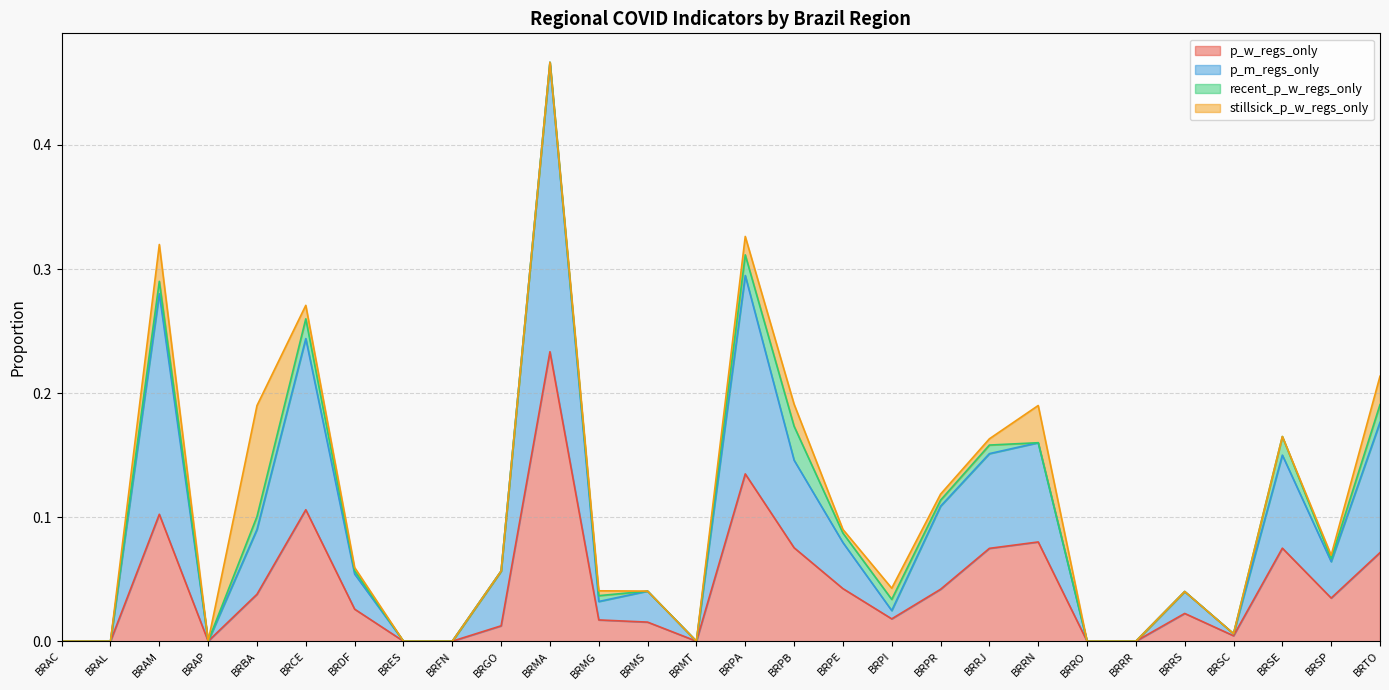

At which category is the sum across all series the highest?

BRMA